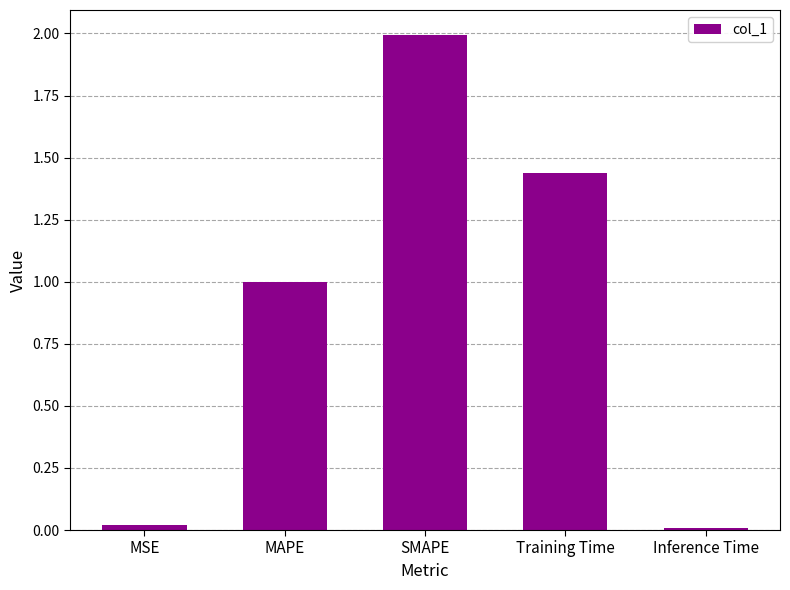

What is the label of the 1st bar from the left?

MSE